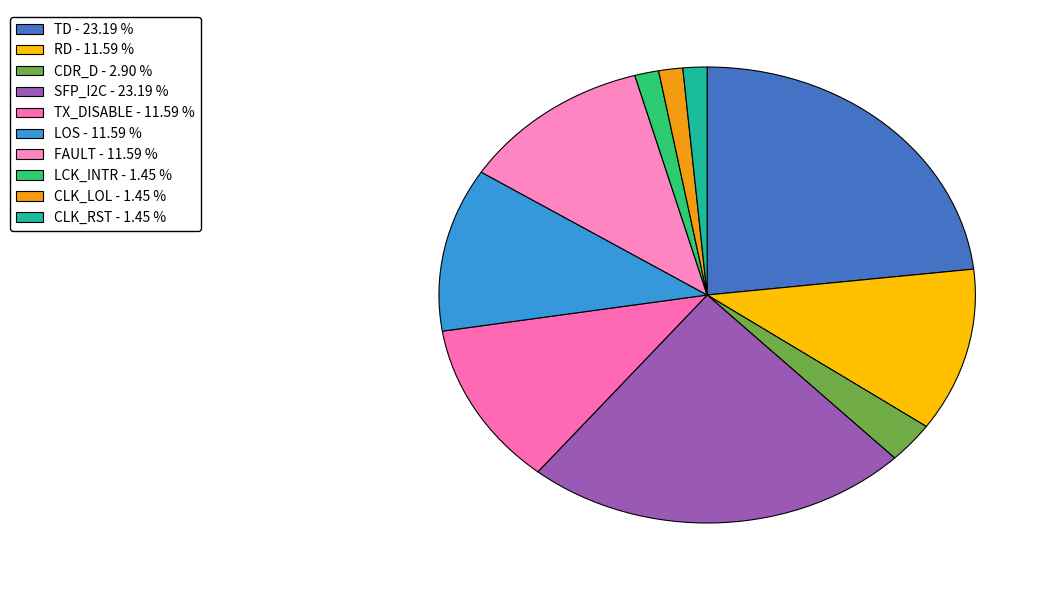

To the nearest percent, what portion does SFP_I2C represent?

23%